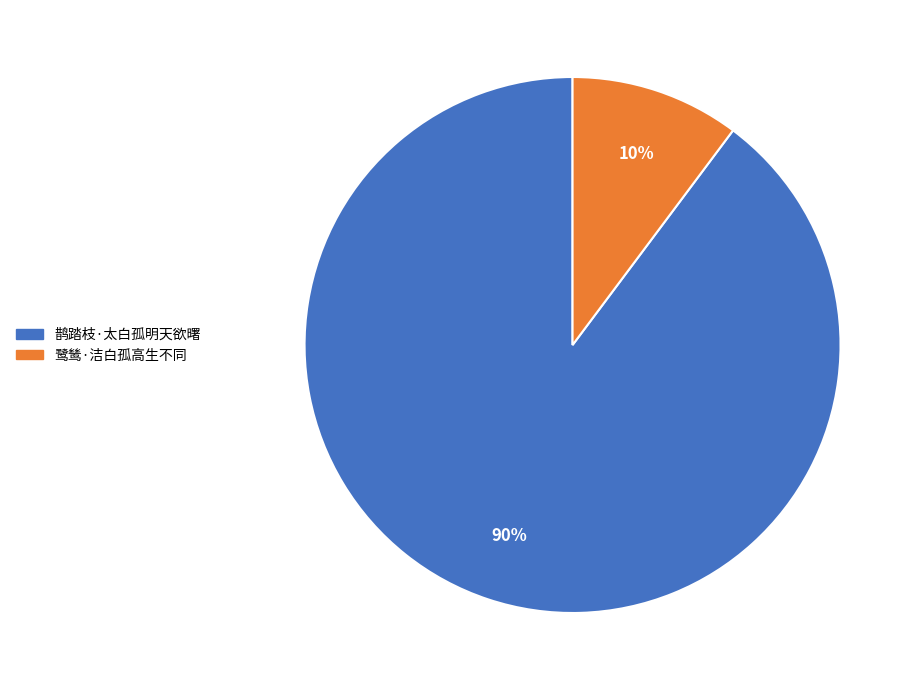

Combined, do 鹊踏枝·太白孤明天欲曙 and 鹭鸶·洁白孤高生不同 account for over 50%?

Yes